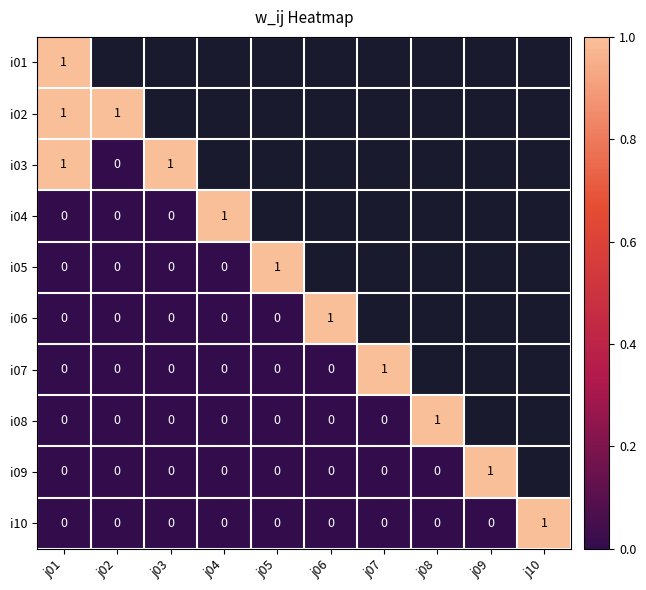

True or false: i10 has a value of 1 at j10.

True